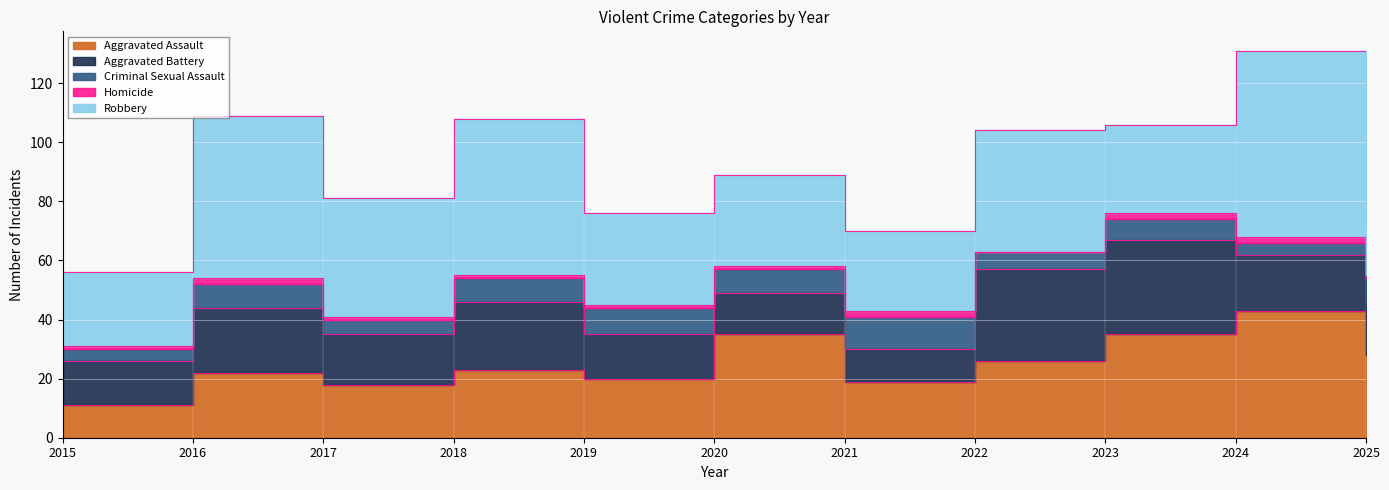

At which label does Aggravated Assault first exceed 23?

2020